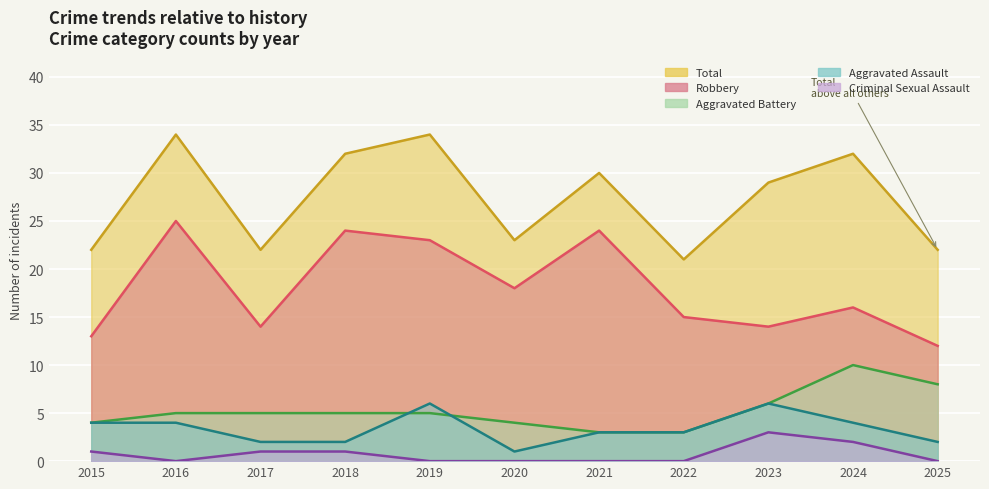

What is the difference between the second highest and second lowest values in the Aggravated Assault series?

4